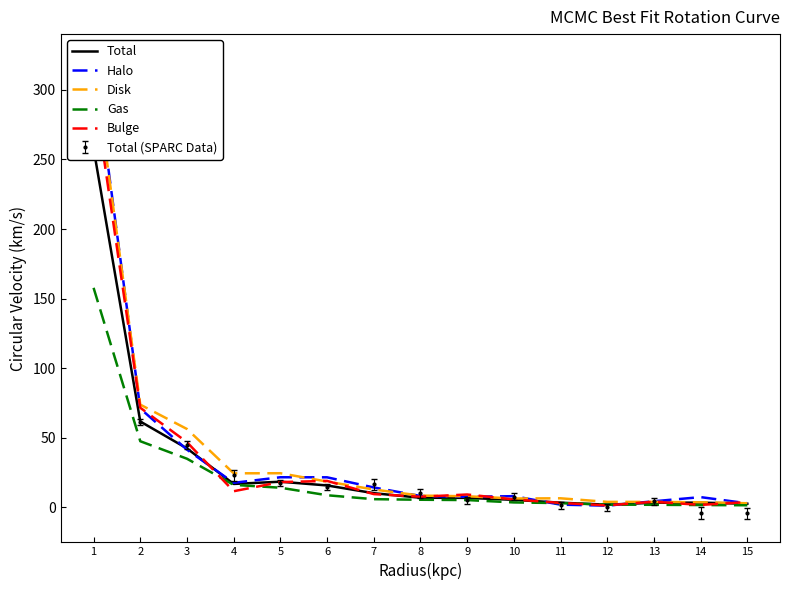

The Bulge series shows 403.7 at 1. True or false?

False